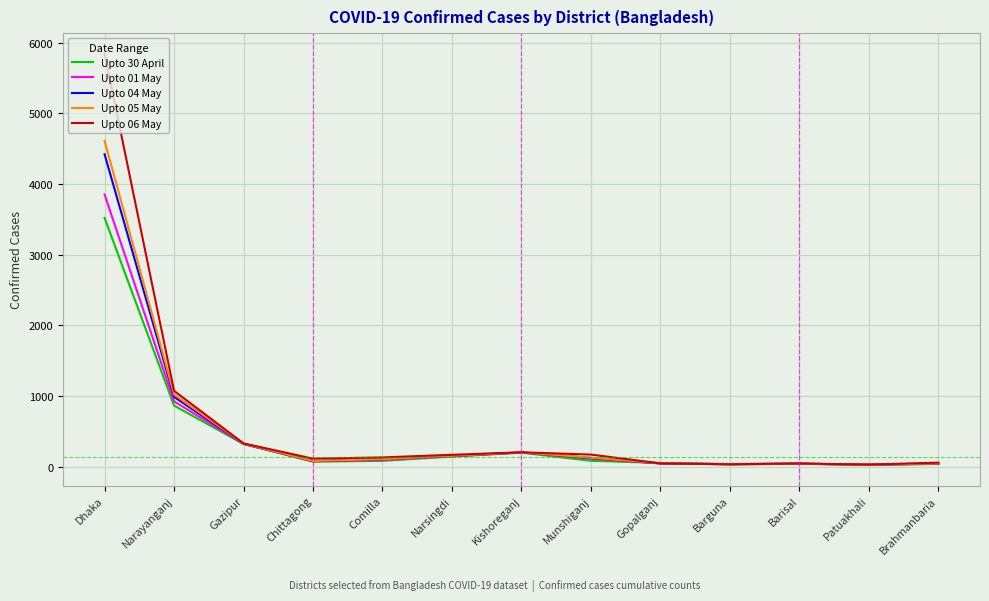

Is it true that Upto 01 May equals 145 at Narsingdi?

True